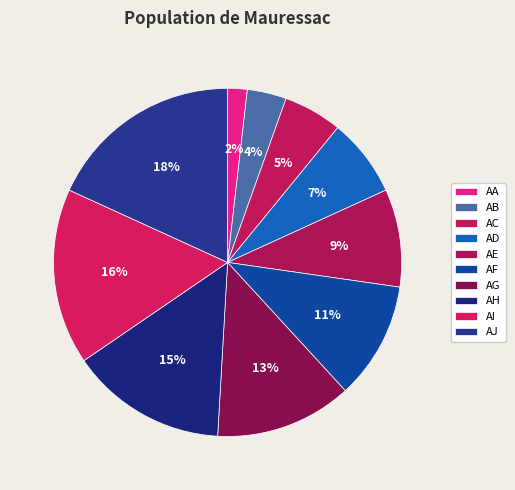

Does AD account for over 50% of the chart?

No